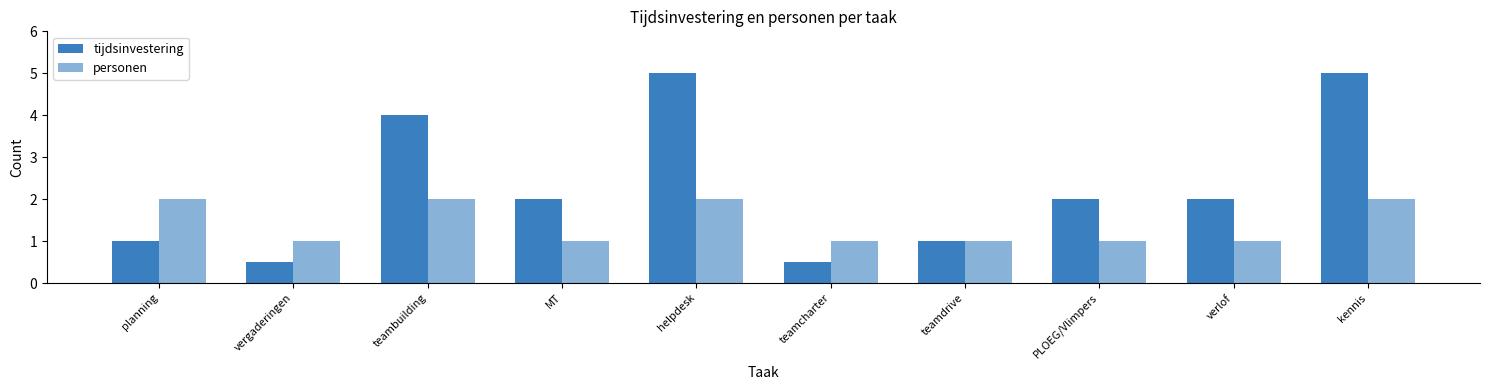

What is the difference between the highest and lowest values at planning?

1.0